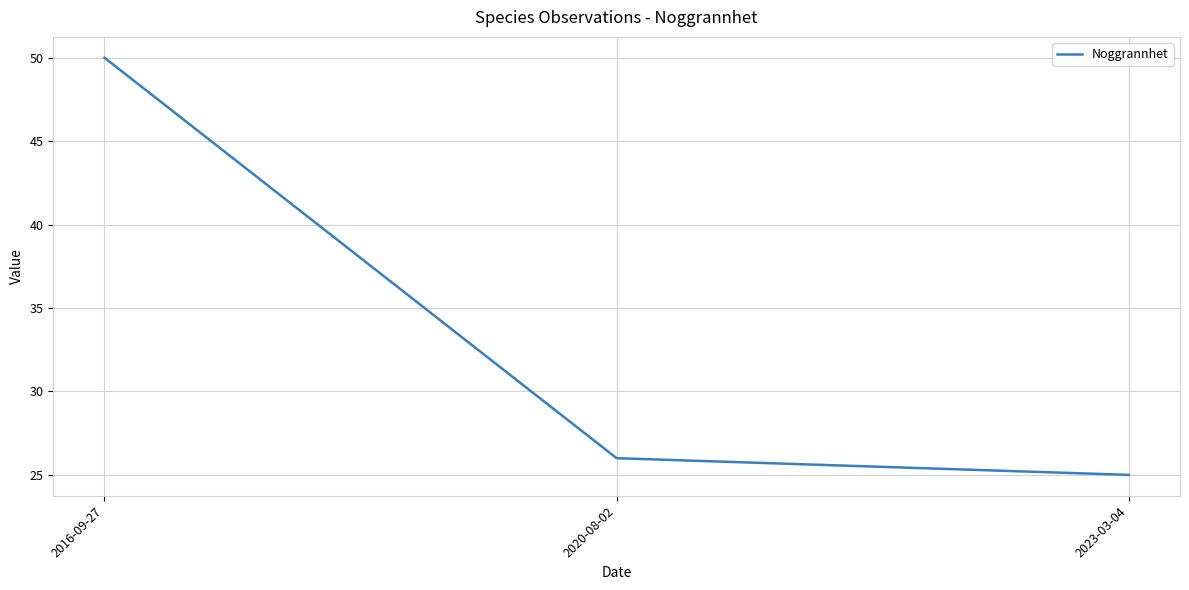

Count the number of categories in the chart.

3